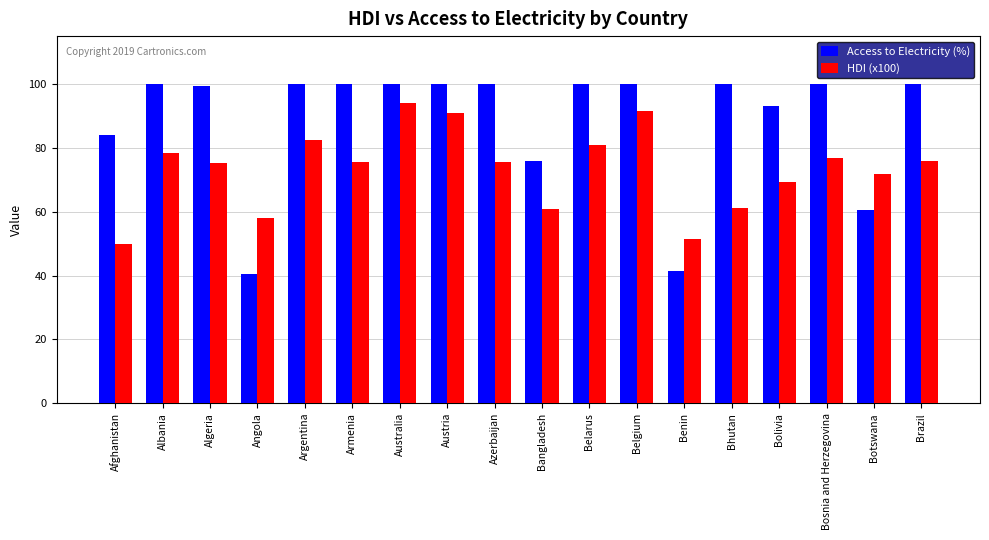

What are all the series names shown in the legend?

Access to Electricity (%), HDI (x100)